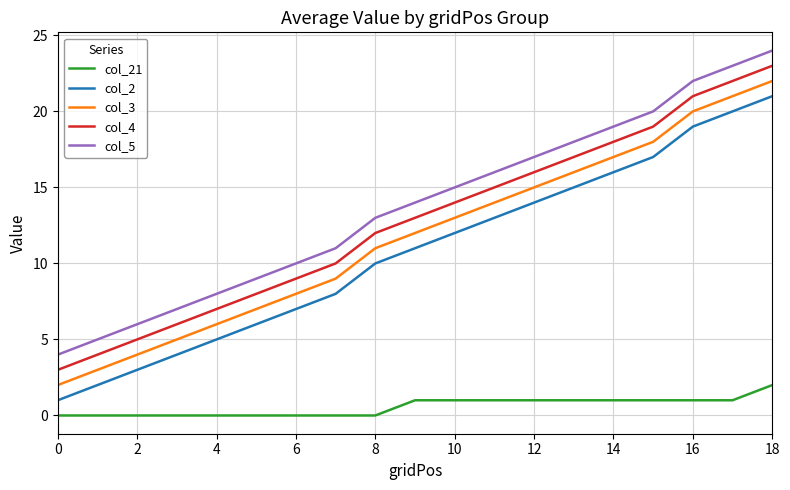

True or false: col_2 and col_21 intersect in this chart.

False